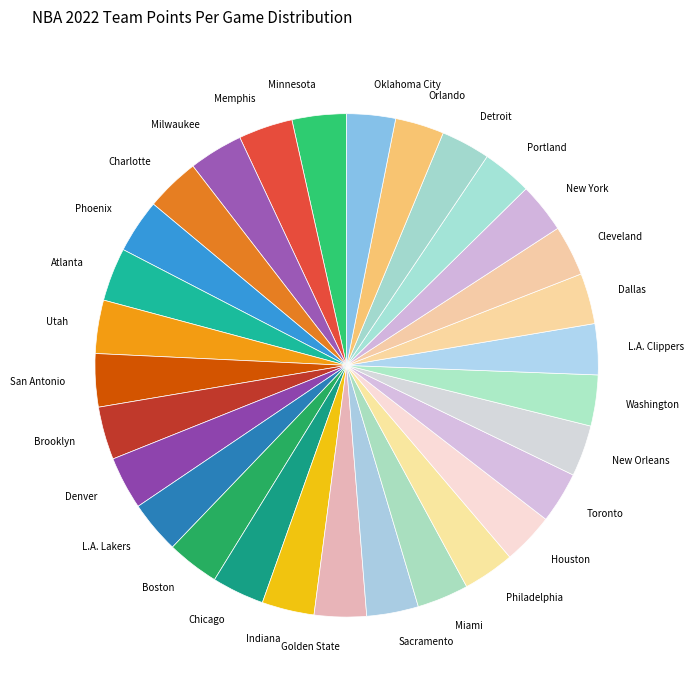

Count the number of slices in the pie.

30